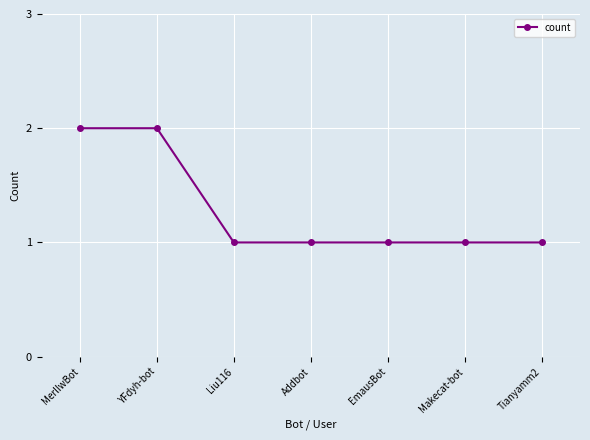

True or false: the data shows 2 at YFdyh-bot.

True